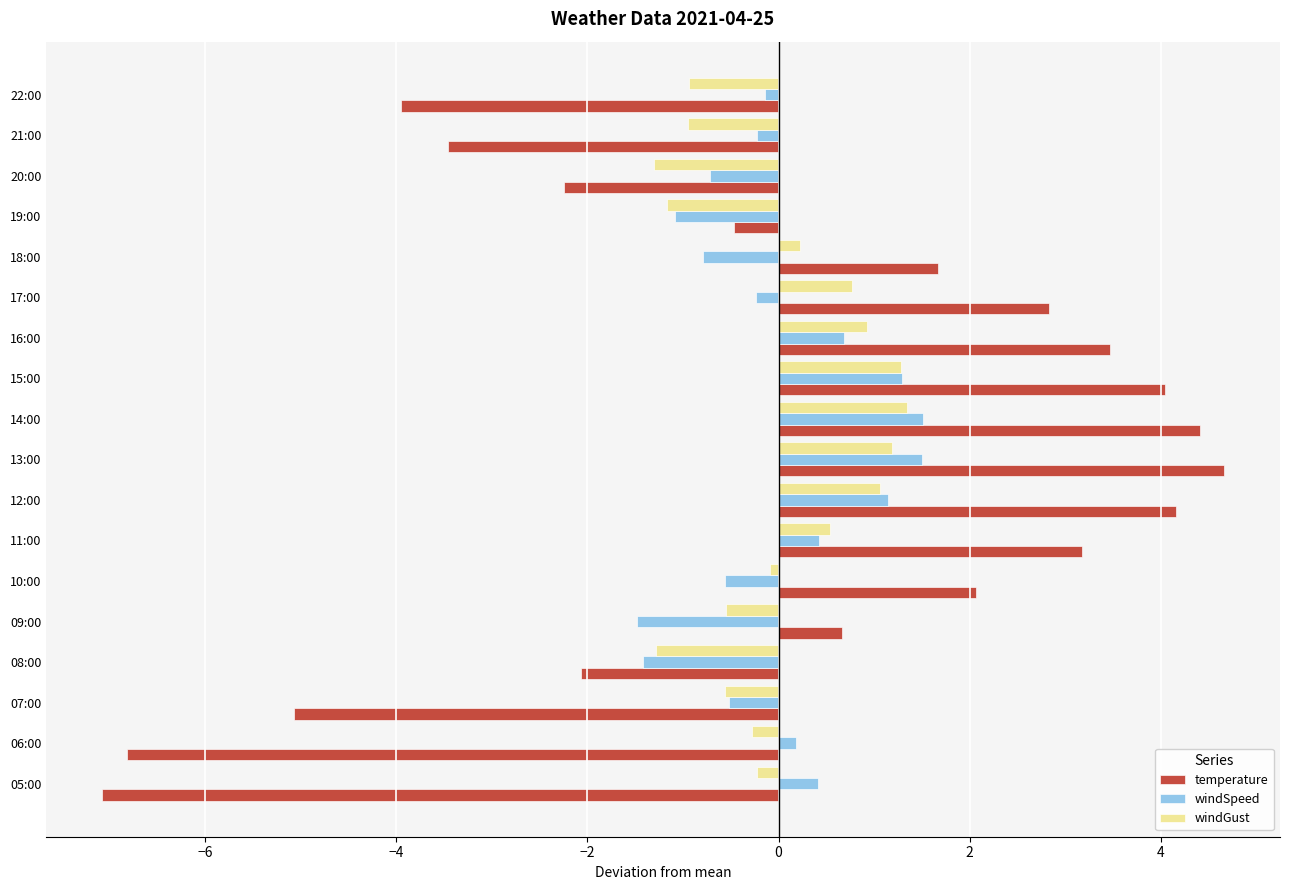

Rank the series at 17:00 from highest to lowest value.

temperature, windGust, windSpeed